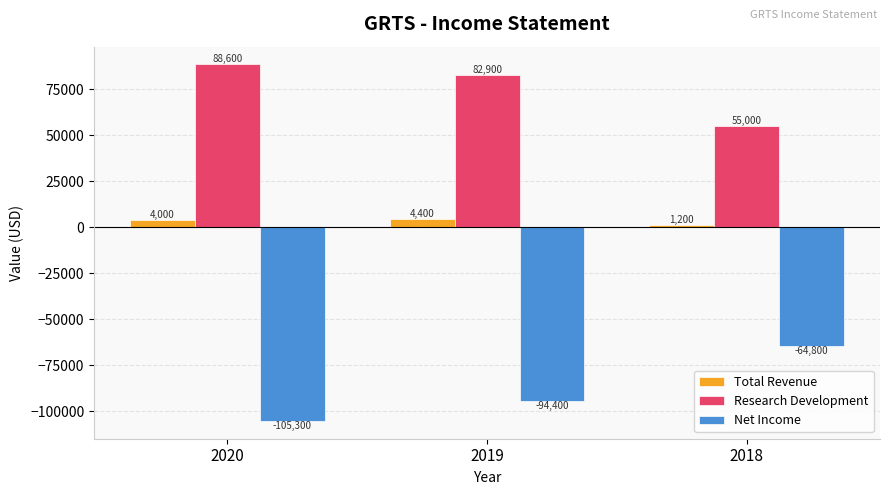

Which series has the widest spread of values?

Net Income